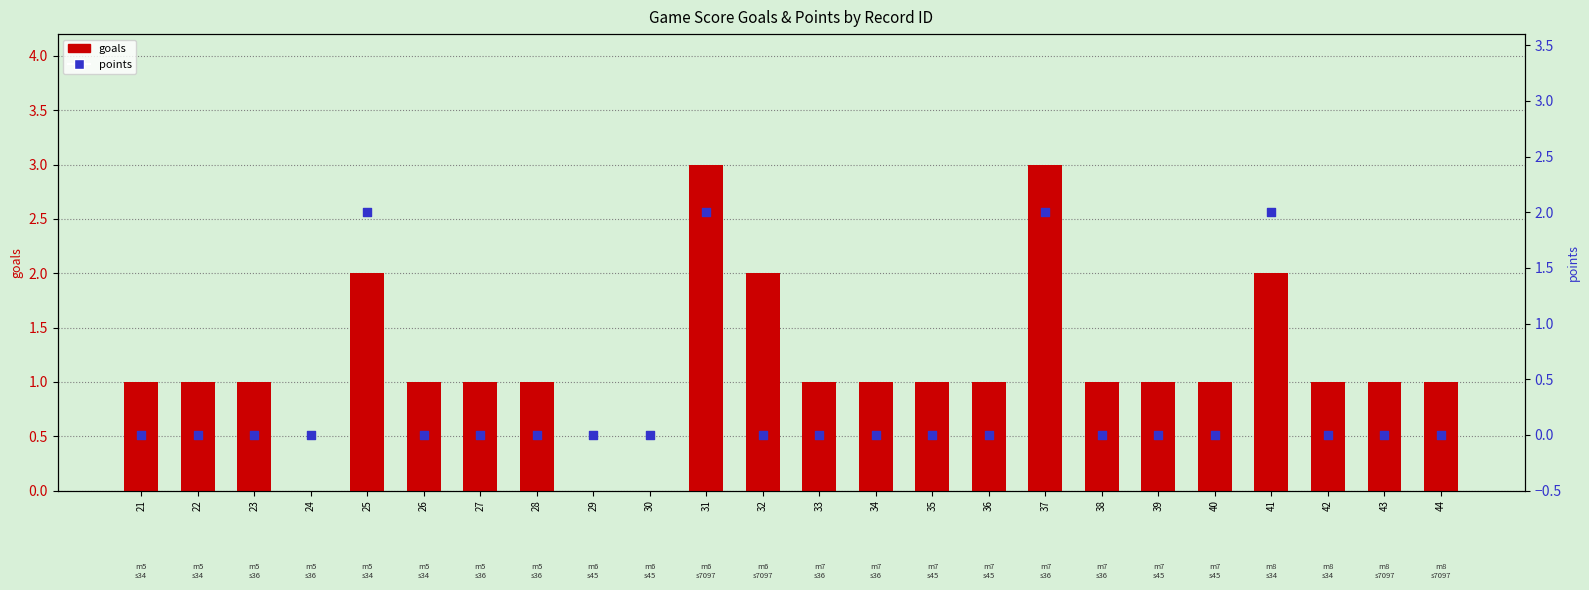

What are all the series names shown in the legend?

goals, points